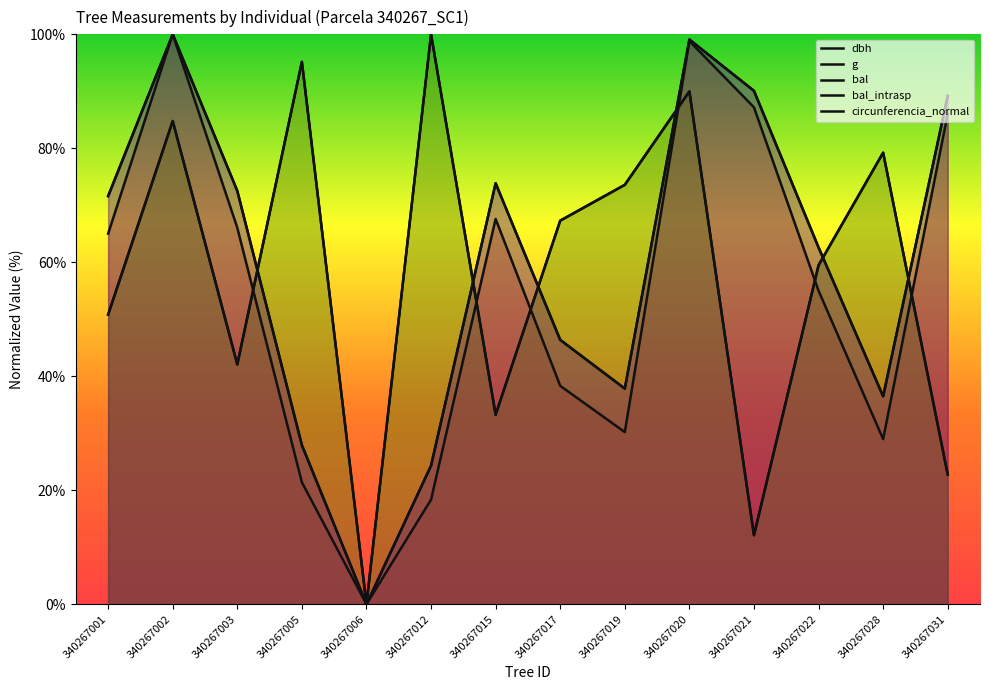

How many interior local peaks does the circunferencia_normal series have?

3